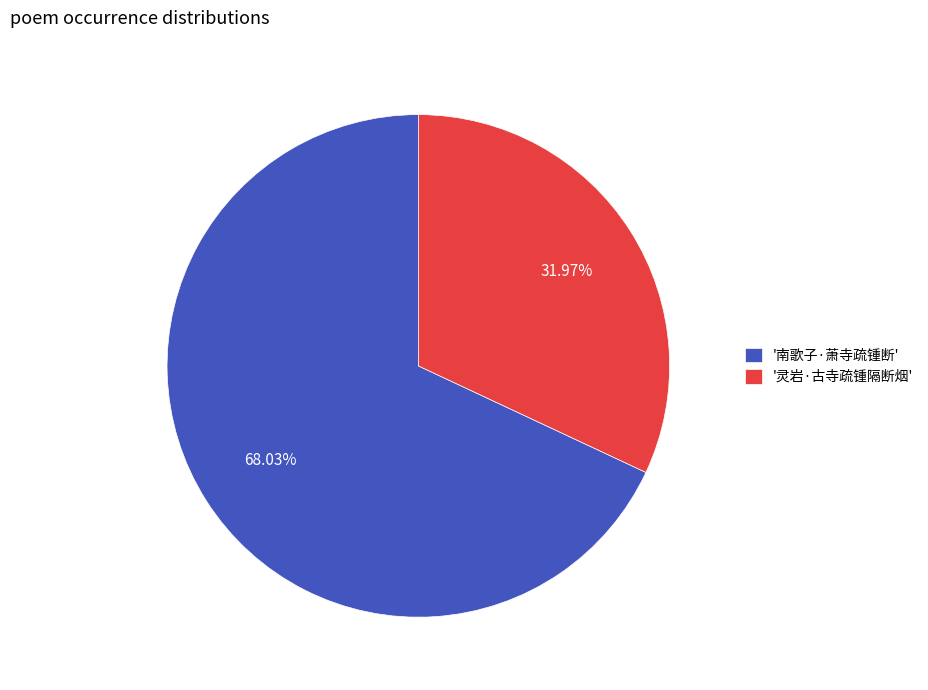

Between '灵岩·古寺疏锺隔断烟' and '南歌子·萧寺疏锺断', which is larger?

'南歌子·萧寺疏锺断'